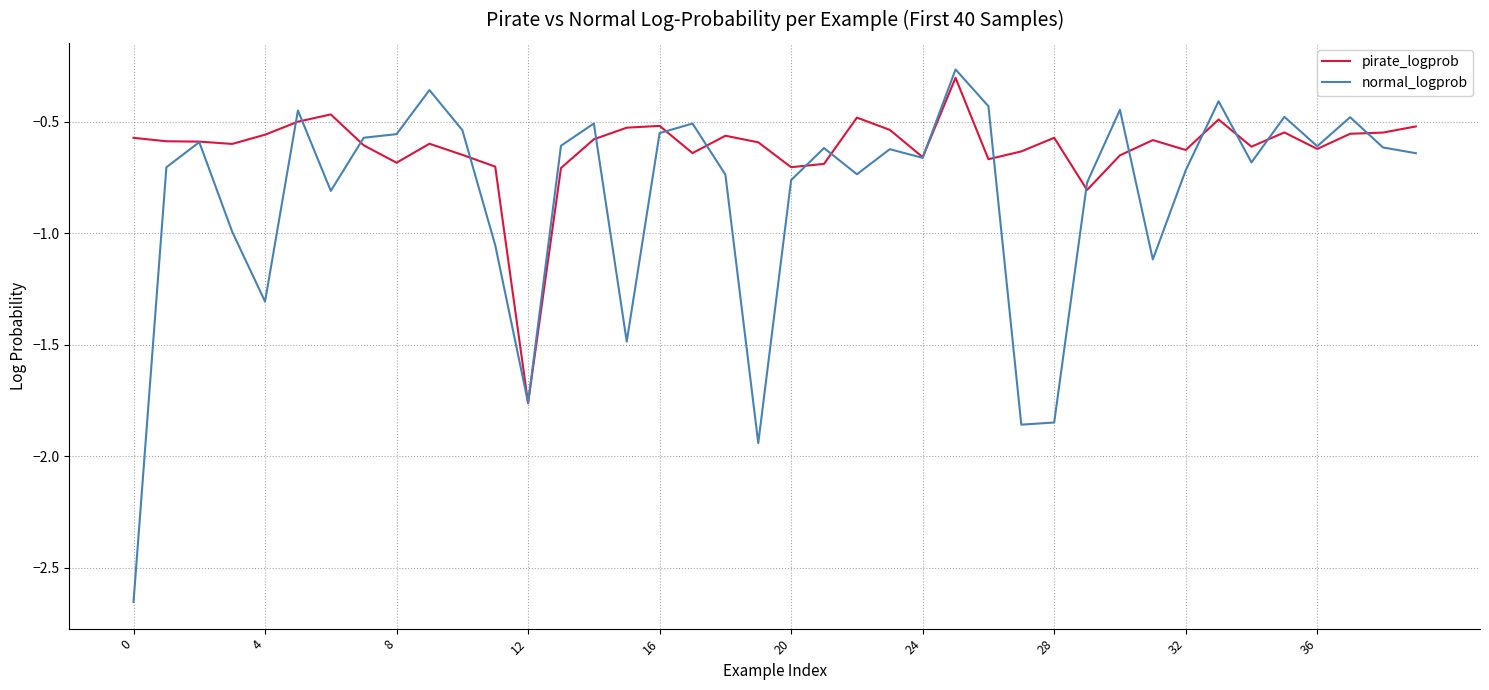

Which series has the widest spread of values?

normal_logprob